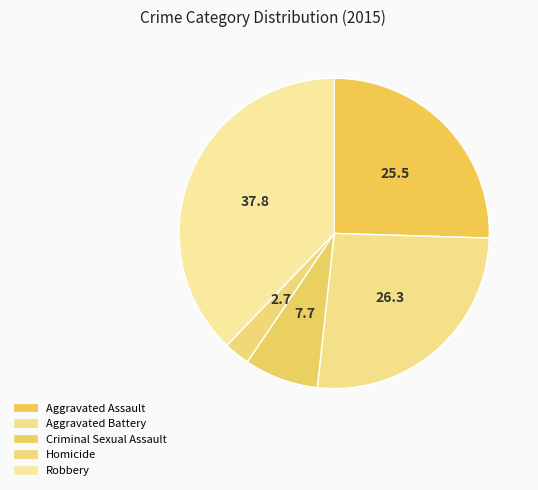

How much of the chart is everything except Robbery?

62.2%